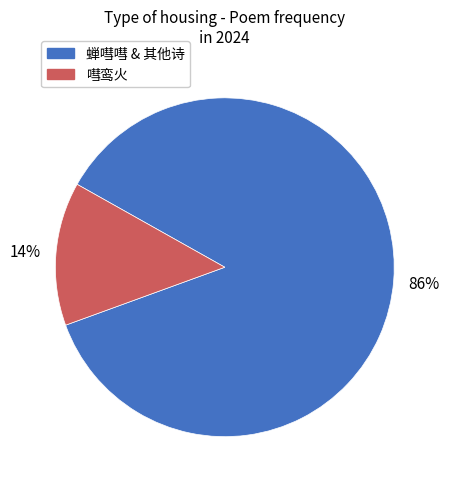

Is there any slice that represents more than half of the pie?

Yes